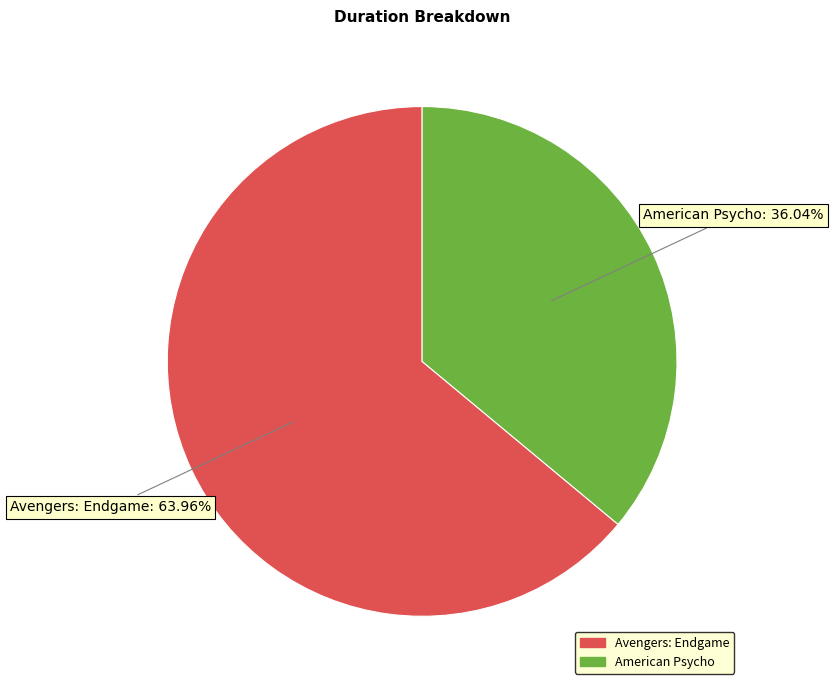

True or false: American Psycho accounts for 23% of the total.

False